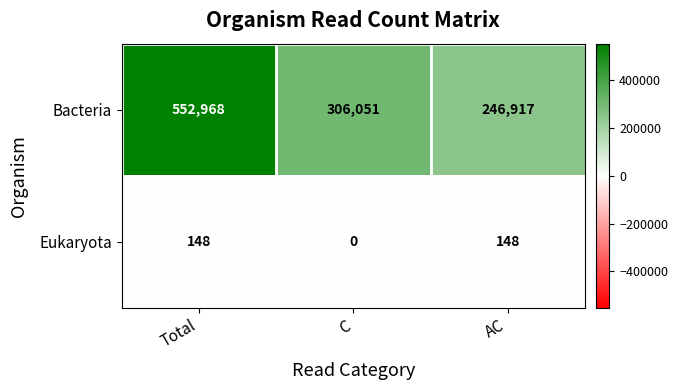

The Bacteria series shows 892263 at Total. True or false?

False